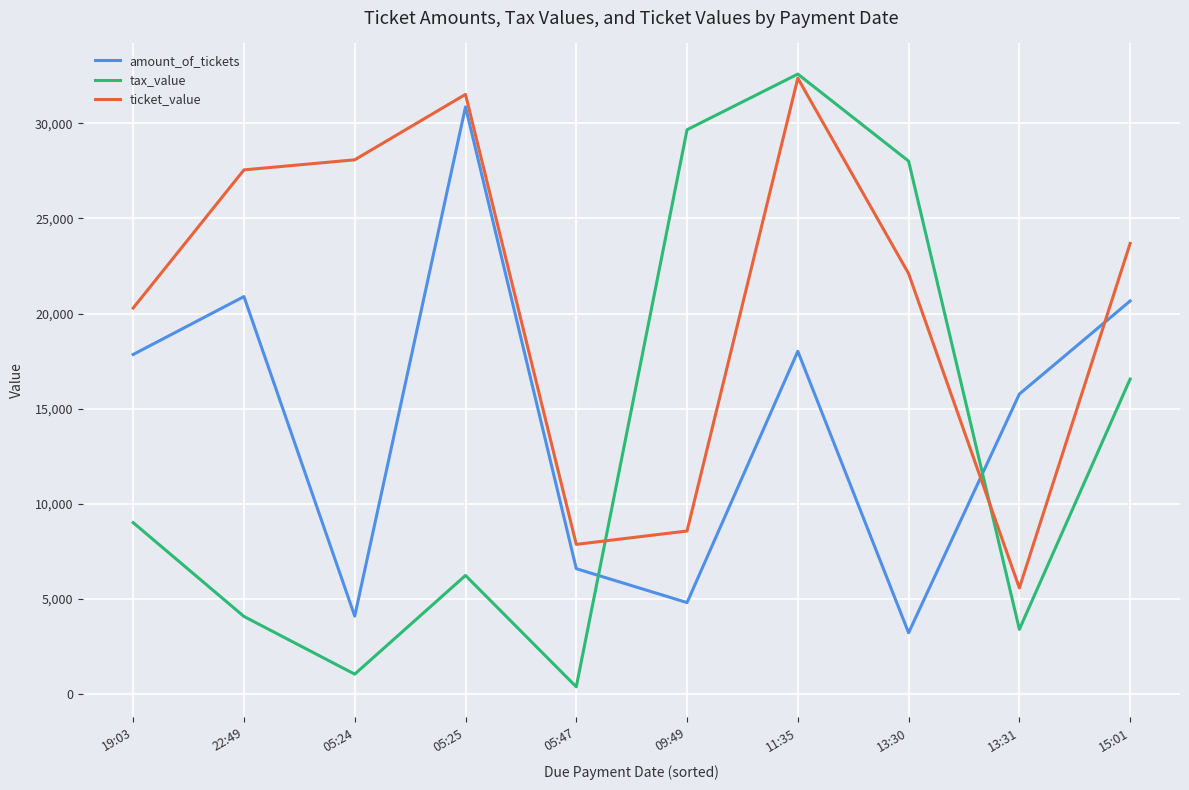

Where is the first local maximum for amount_of_tickets?

22:49